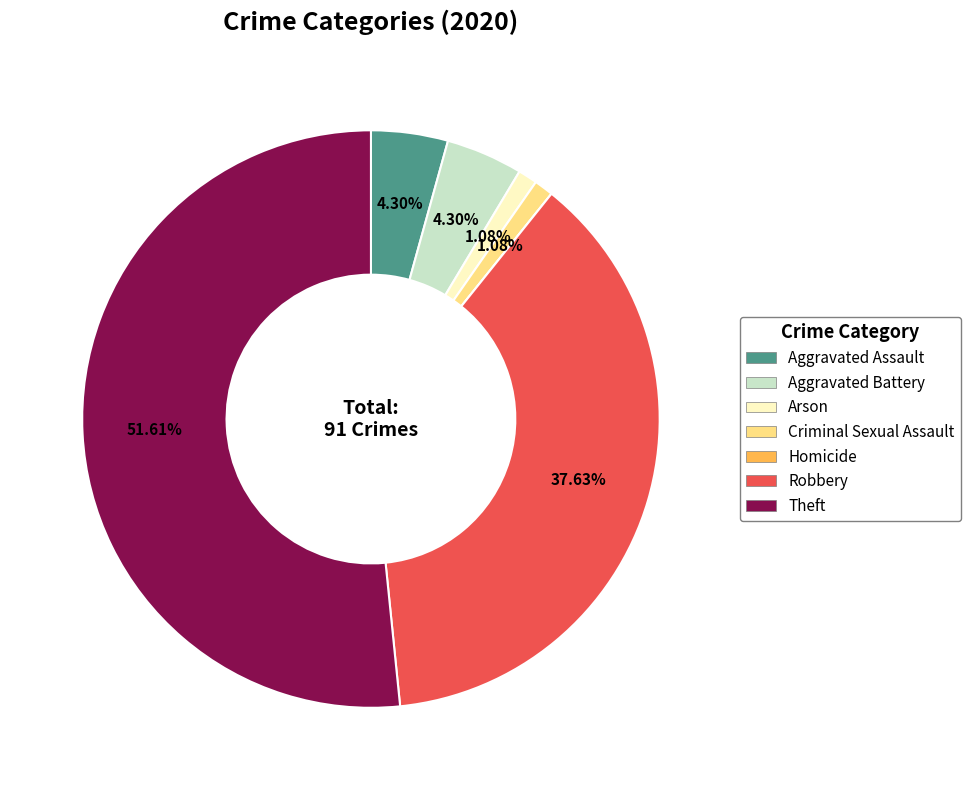

What is the largest slice in the pie chart?

Theft